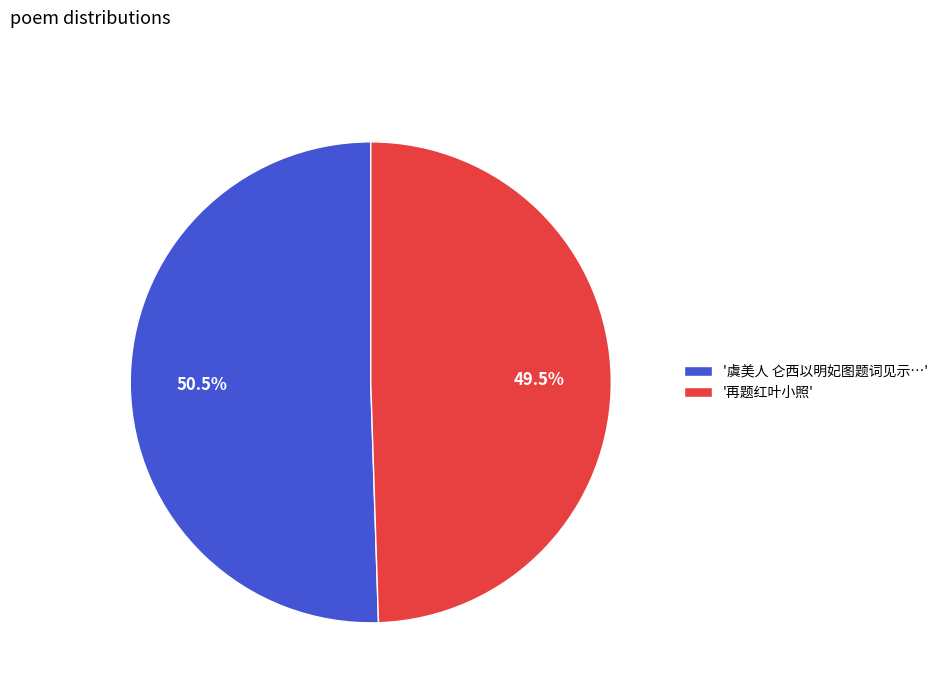

To the nearest percent, what is the average slice percentage?

50%